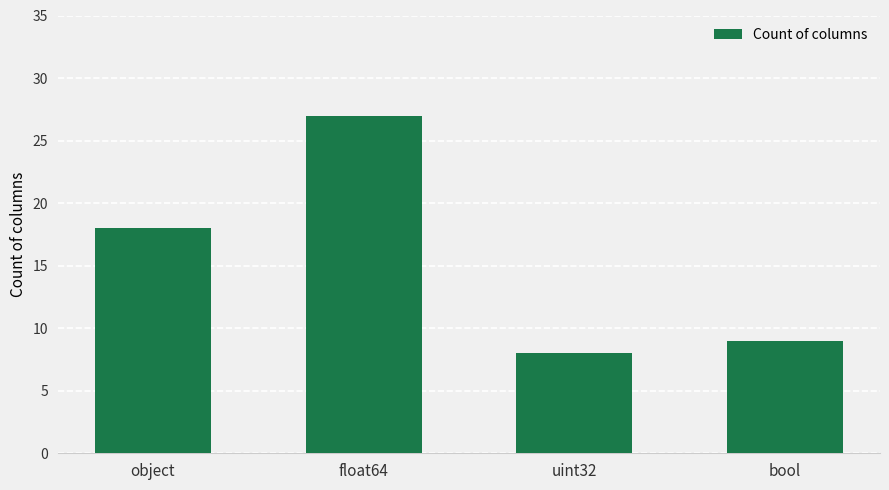

Between bool and object, which is larger?

object